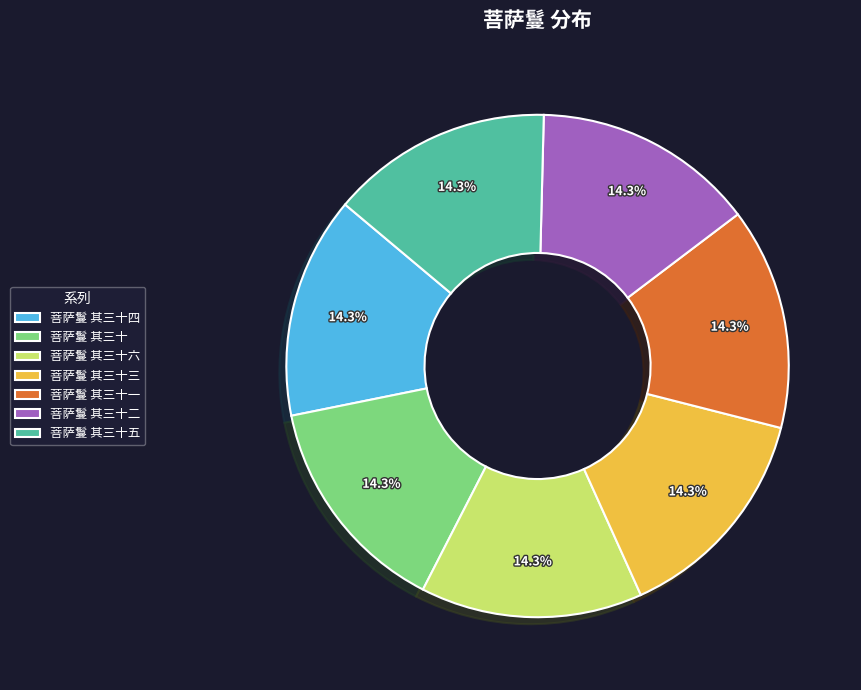

To the nearest percent, what percentage of the pie is 菩萨鬘 其三十六?

14%